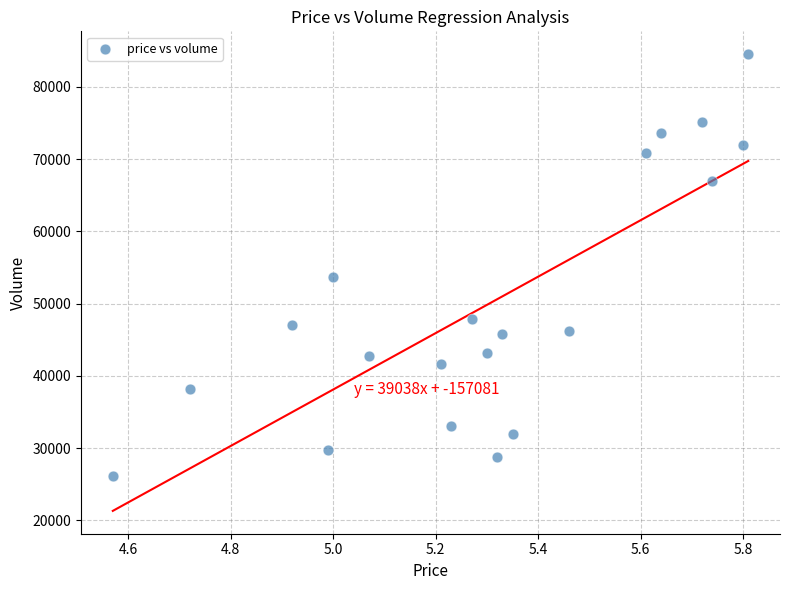

What Y value in the scatter plot is closest to 55361?

53636